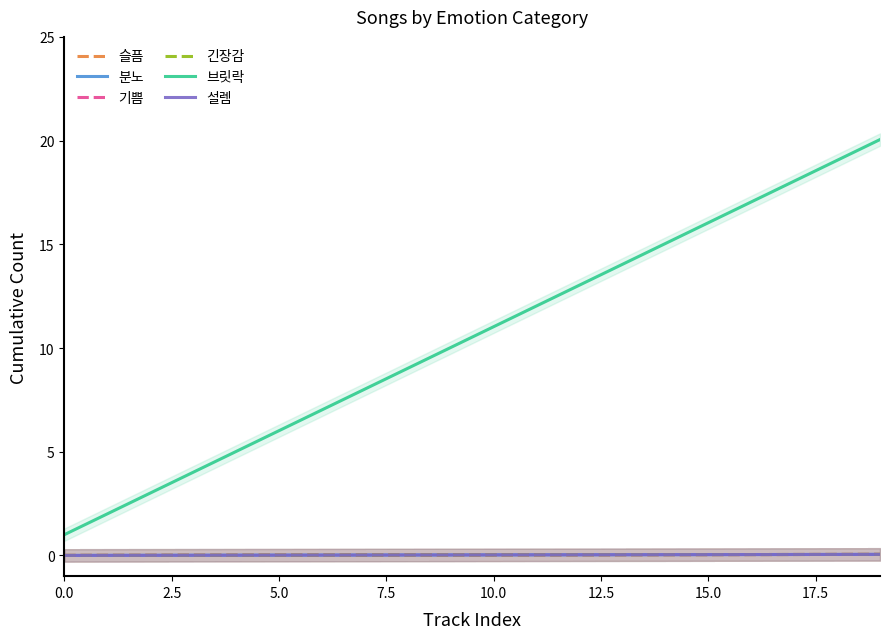

How many series are shown in this chart?

6